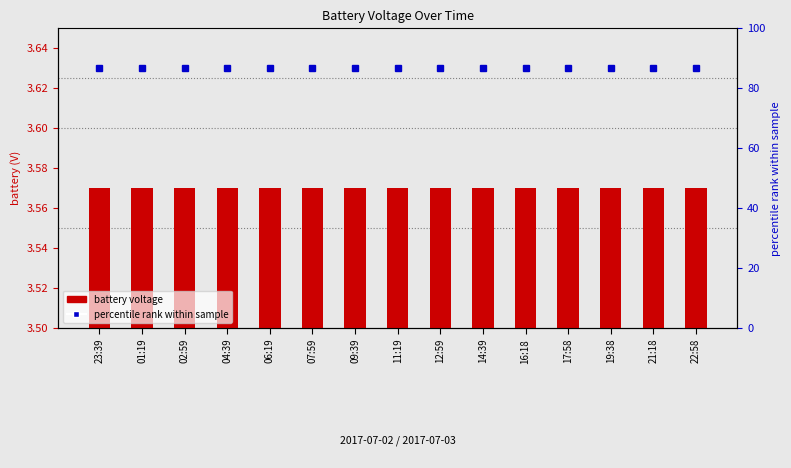

True or false: percentile rank within sample has a value of 3.6 at 17:58.

True